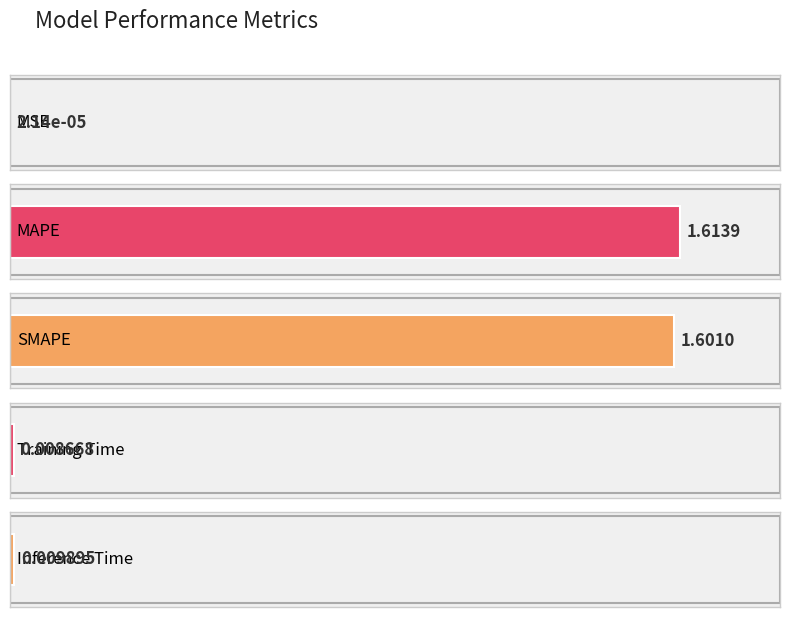

Reading left to right, transcribe all the data shown in this chart.

0.0	1.6	1.6	0.0	0.0